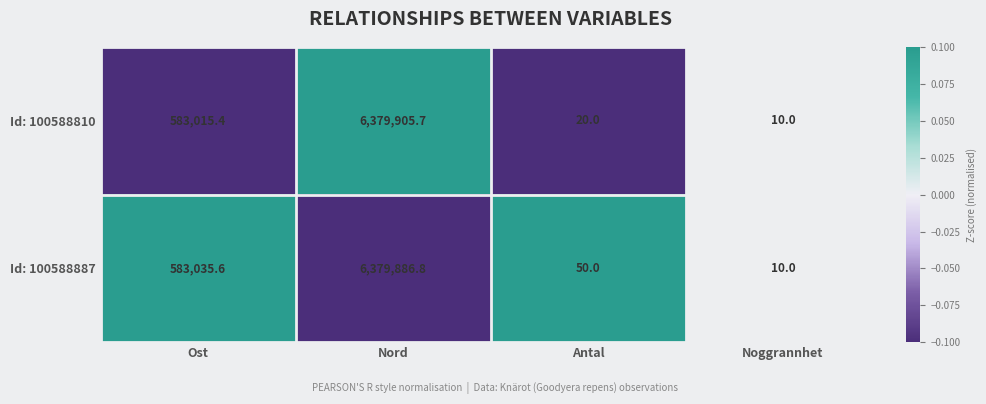

Between Nord and Antal, which series saw the biggest shift?

Id: 100588810